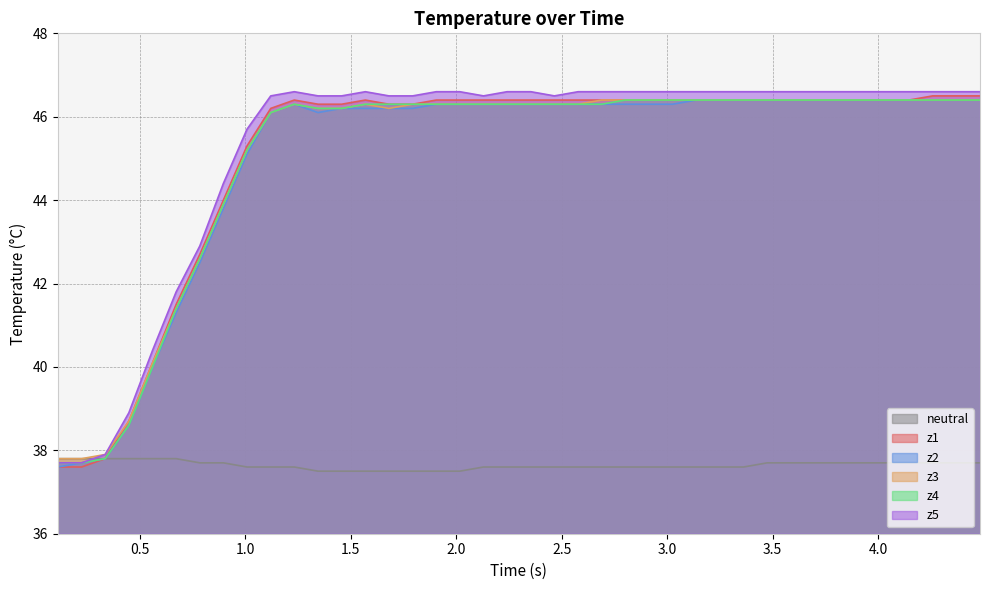

What is the maximum value for z3?

46.4